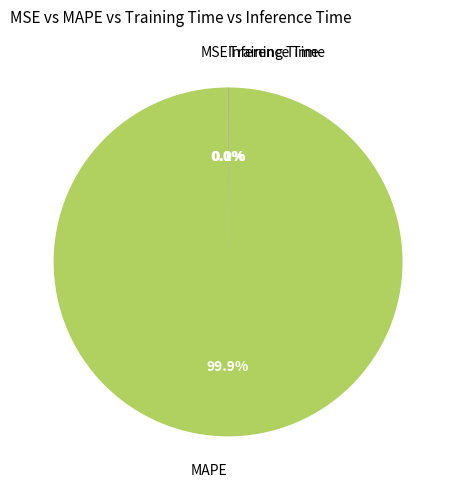

Does any single category account for the majority?

Yes